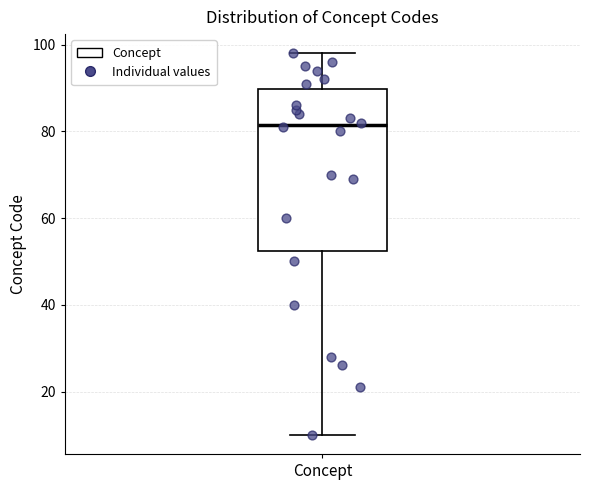

Transcribe this box plot: give where the median line is, the range the box spans, and where the two whiskers end, as read against the y-axis. The values are not printed on the chart, so give them approximately, as read against the axis.

median 82, box 52 to 90, whiskers 10 to 98